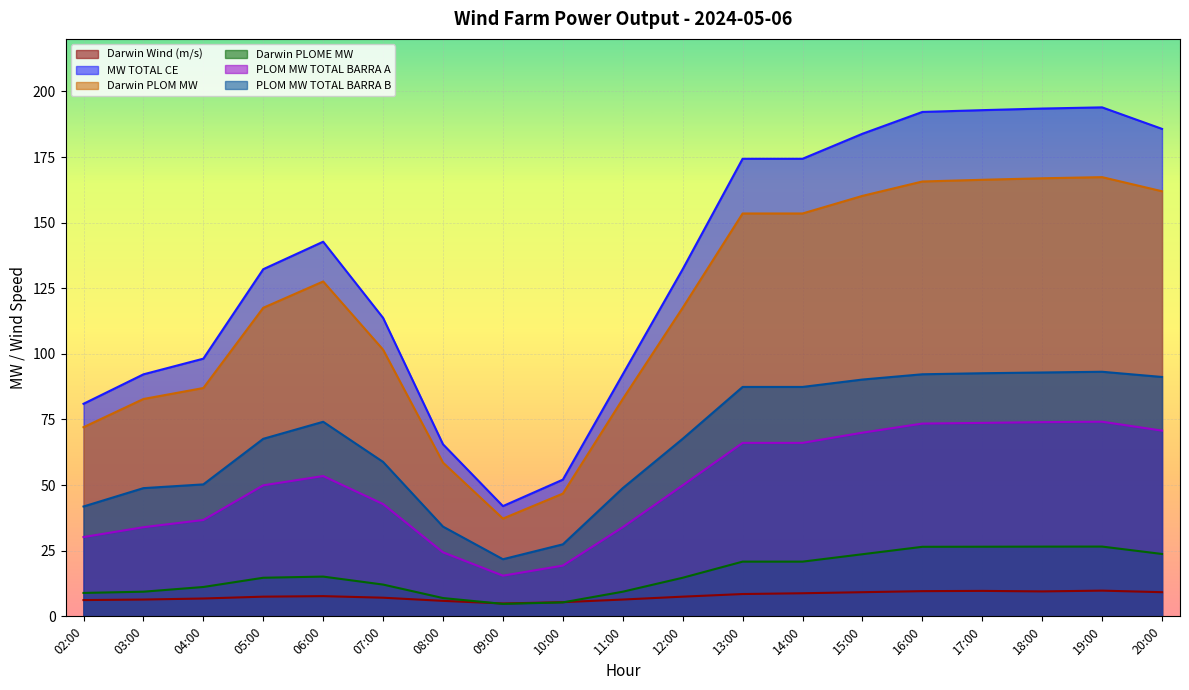

Which label corresponds to the smallest value in the chart?

09:00